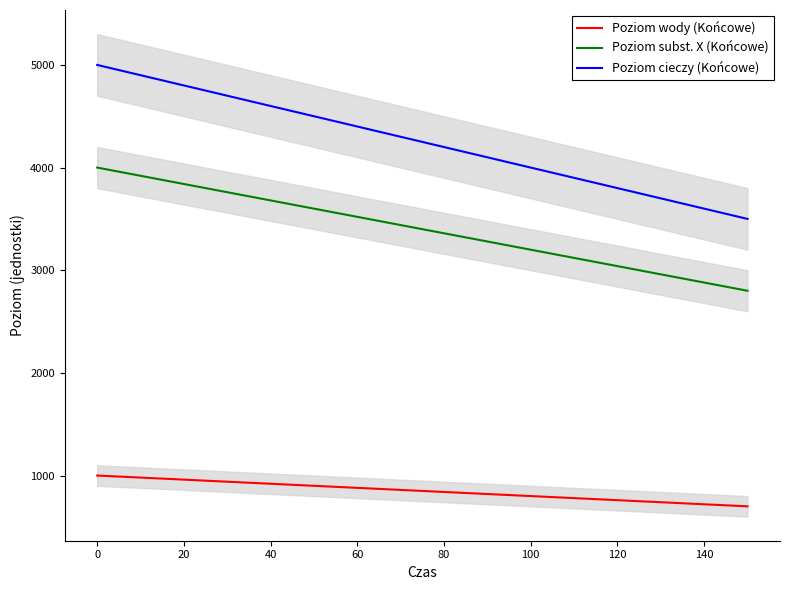

Does the chart display data point markers on the line(s)?

No